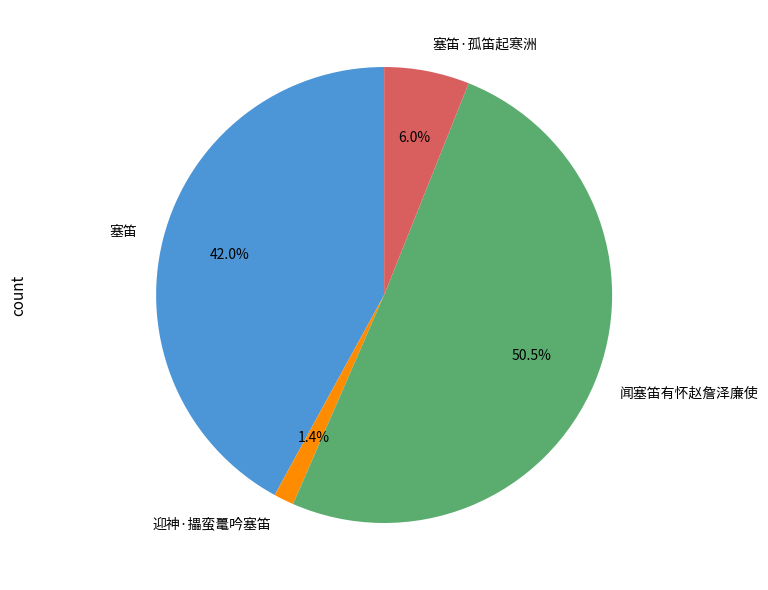

How many segments does this pie chart have?

4